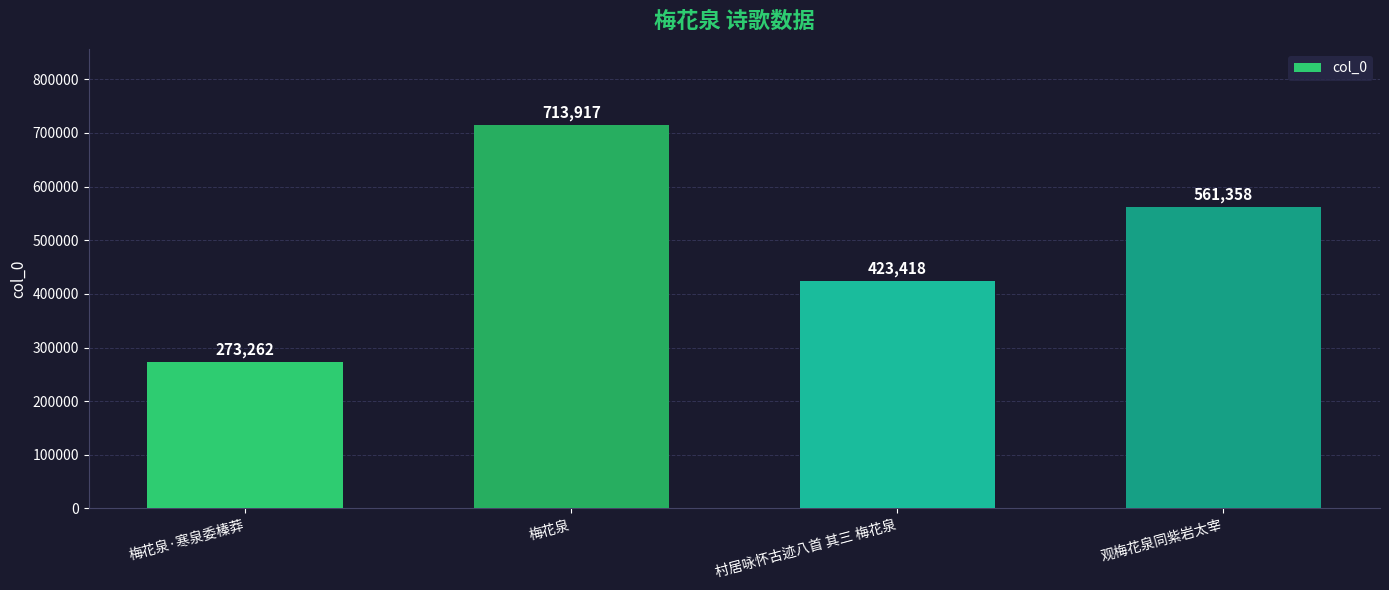

Rank the categories by value from lowest to highest.

梅花泉·寒泉委榛莽, 村居咏怀古迹八首 其三 梅花泉, 观梅花泉同紫岩太宰, 梅花泉